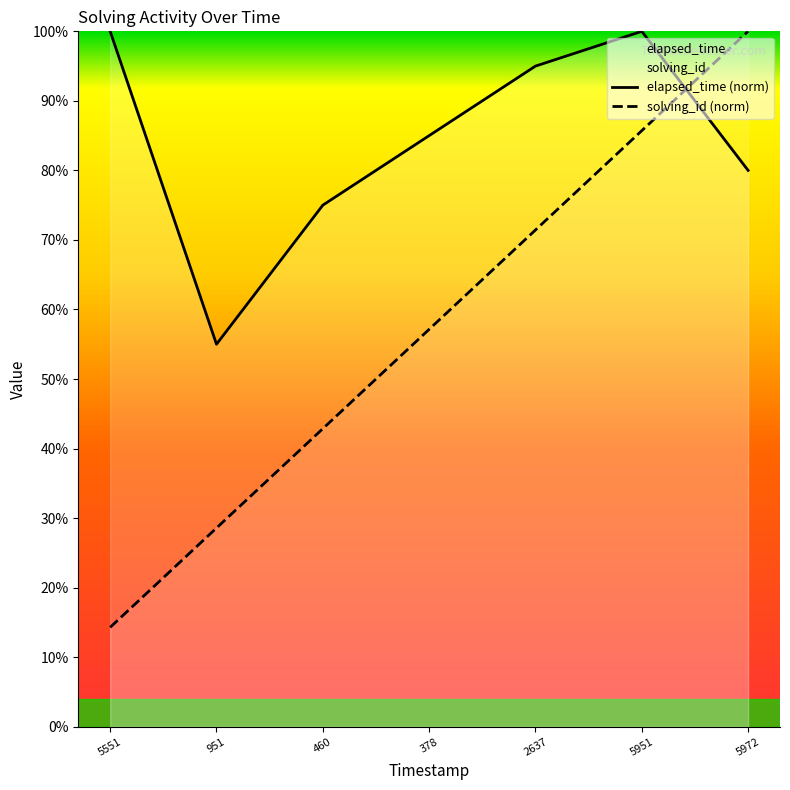

List the labels in order of solving_id (norm) value, smallest first.

5551, 951, 460, 378, 2637, 5951, 5972